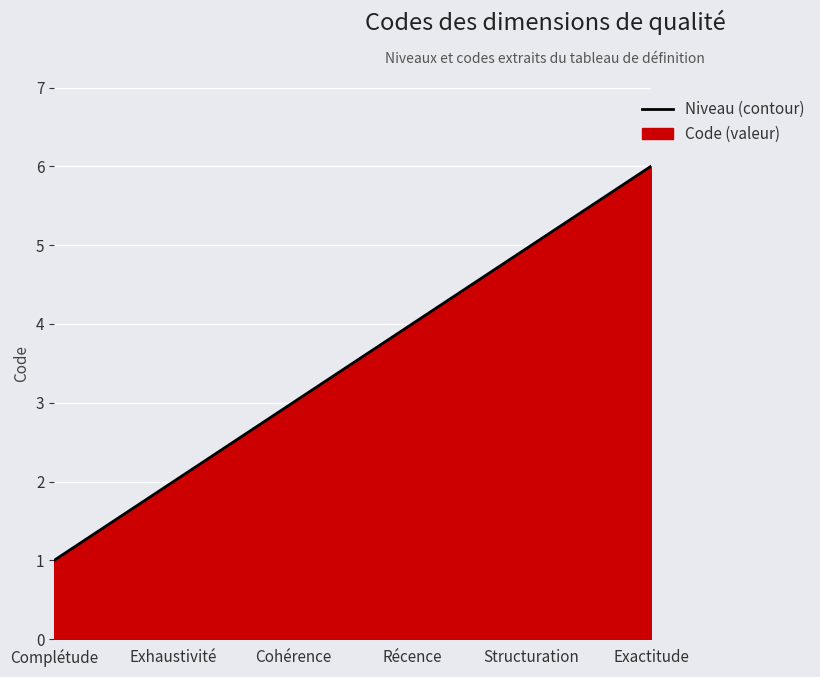

What is the label of the 2nd point from the right?

Structuration